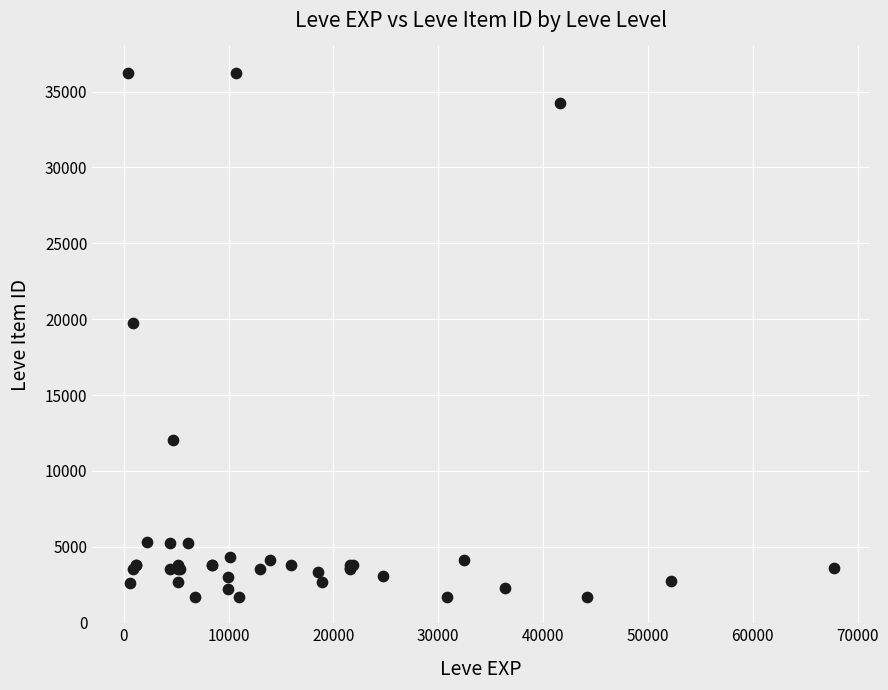

What Y value in the scatter plot is closest to 18967?

19744